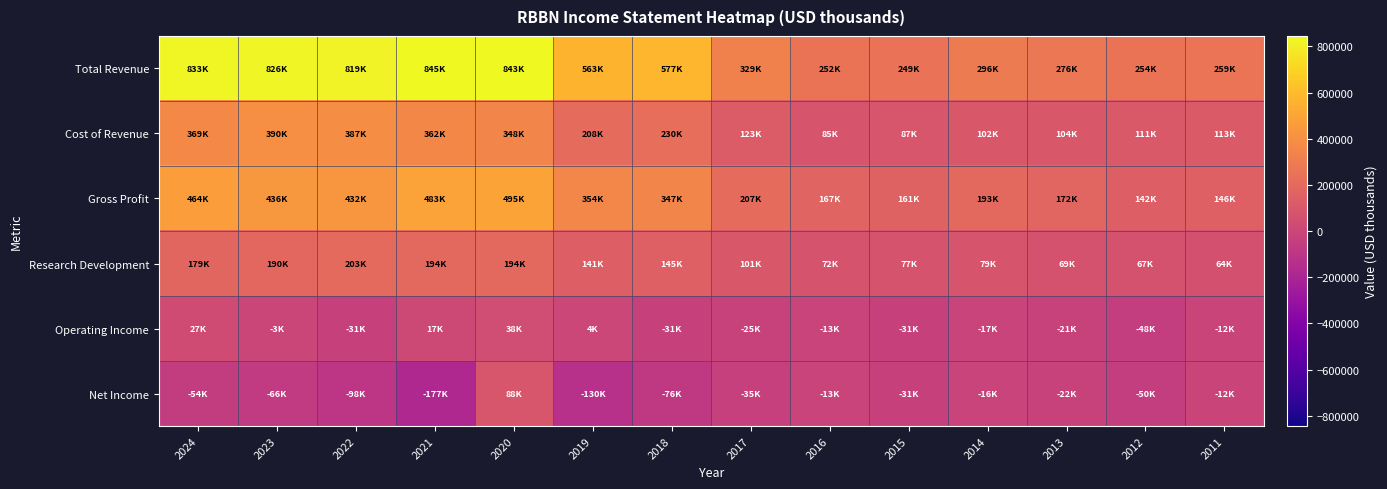

What is the spread (max minus min) of values at 2023?

892500